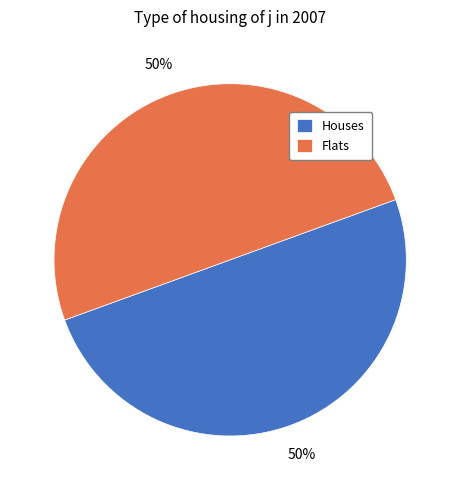

To the nearest percent, what is the combined percentage of Flats and Houses?

100%